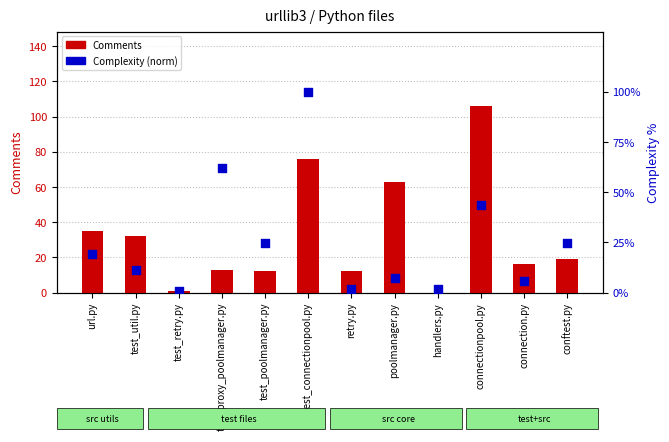

What is the total value across all series at test_poolmanager.py?

36.6